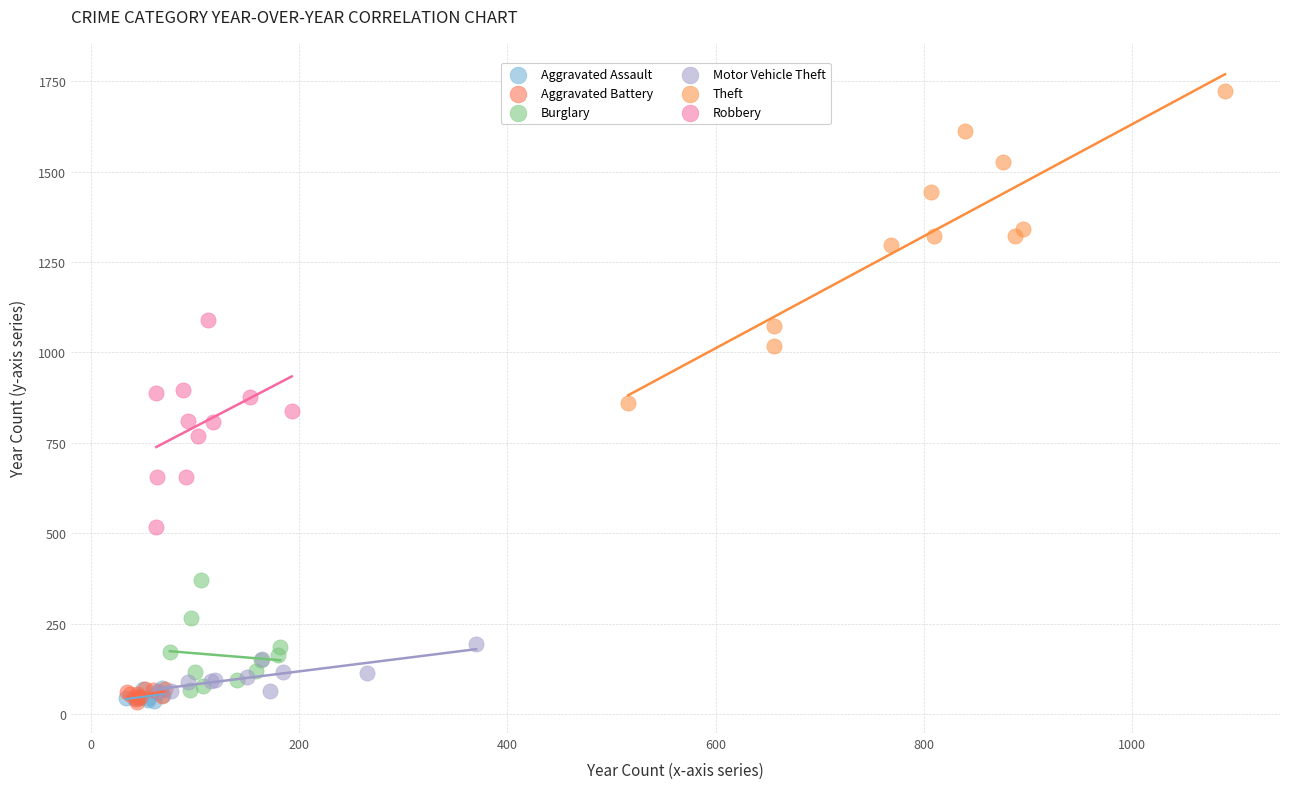

Which series contains the highest Y value?

Theft